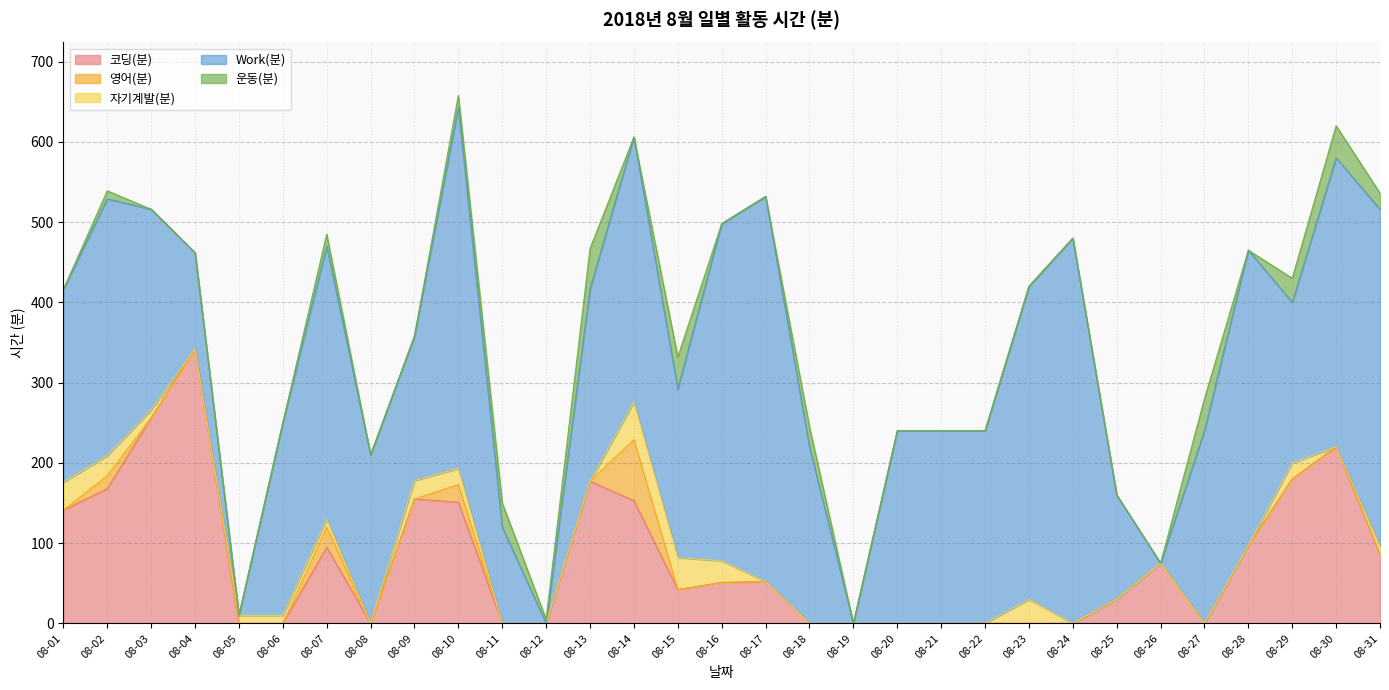

Where is 운동(분) nearest to the value 25?

08-18